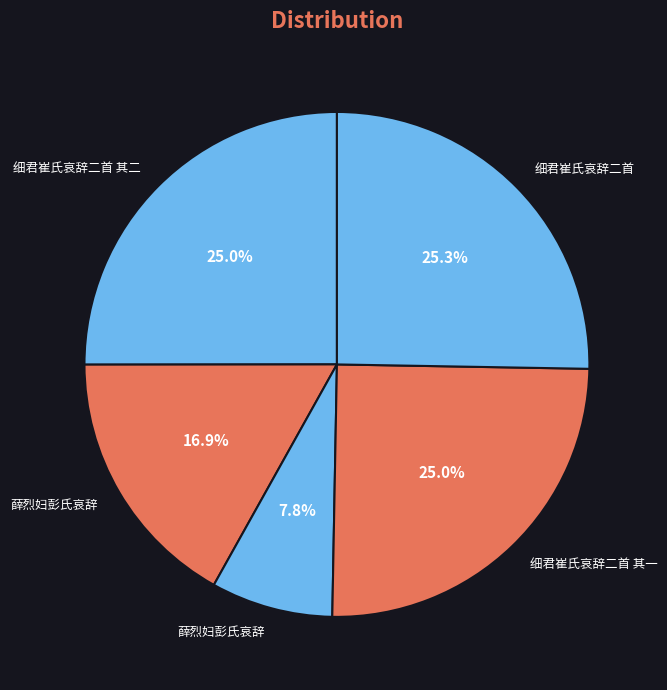

Count the number of slices in the pie.

5